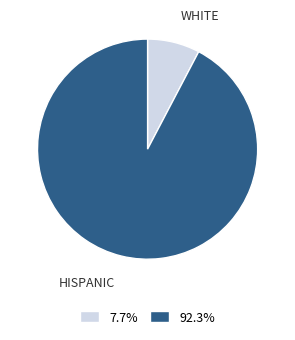

Which category has the biggest portion of the pie?

HISPANIC